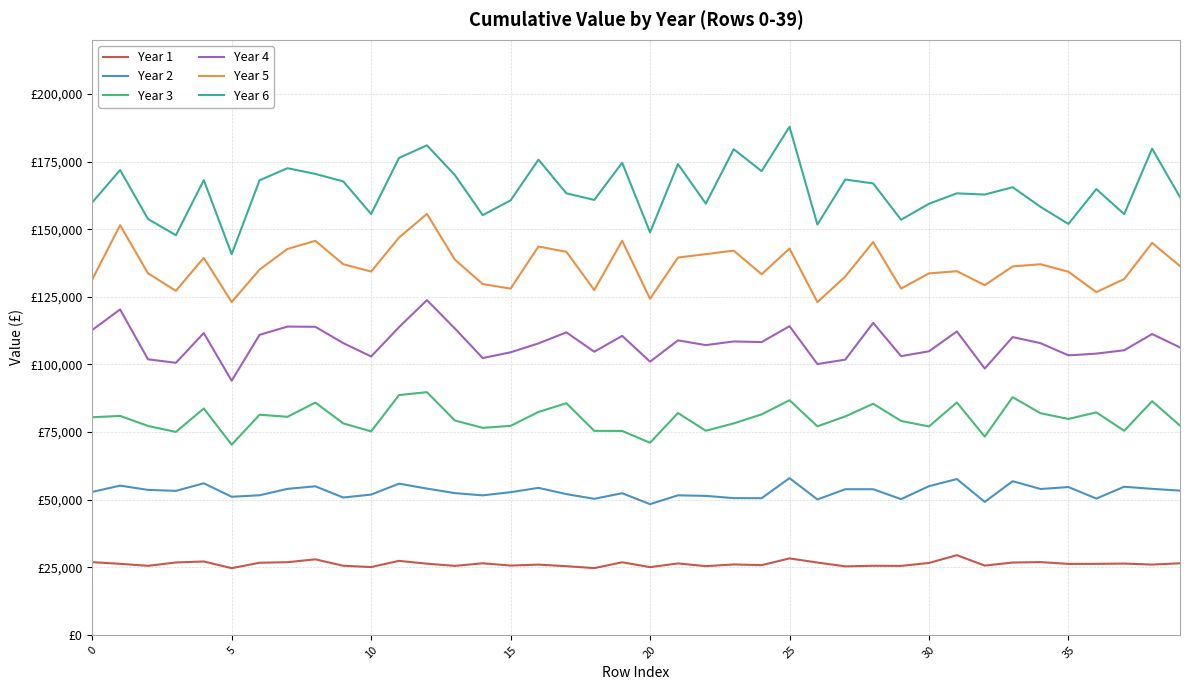

Is this an area chart (filled region under the line)?

No